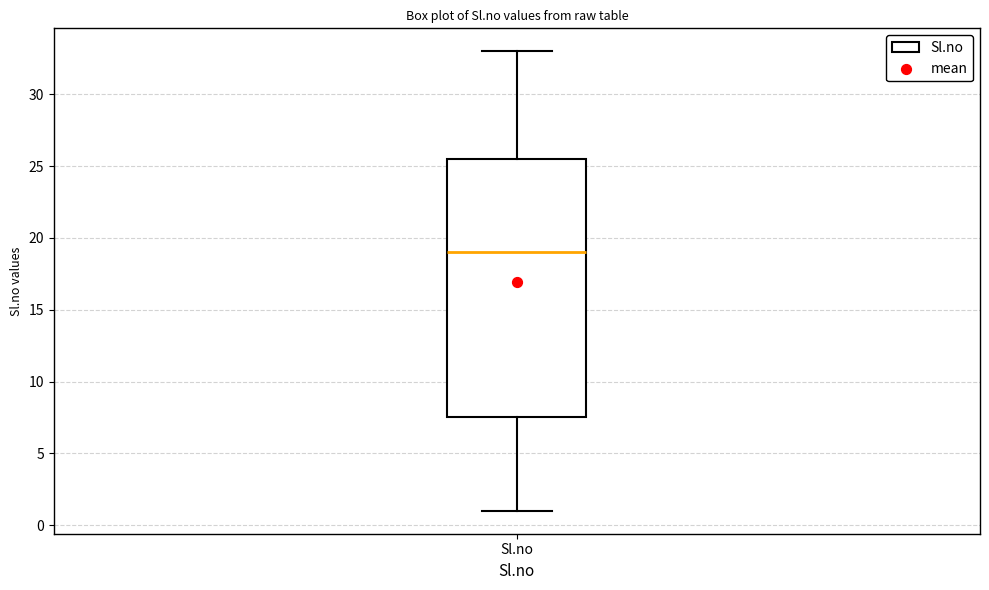

Transcribe this box plot: give where the median line is, the range the box spans, and where the two whiskers end, as read against the y-axis. The values are not printed on the chart, so give them approximately, as read against the axis.

median 19.0, box 7.5 to 25.5, whiskers 1.0 to 33.0